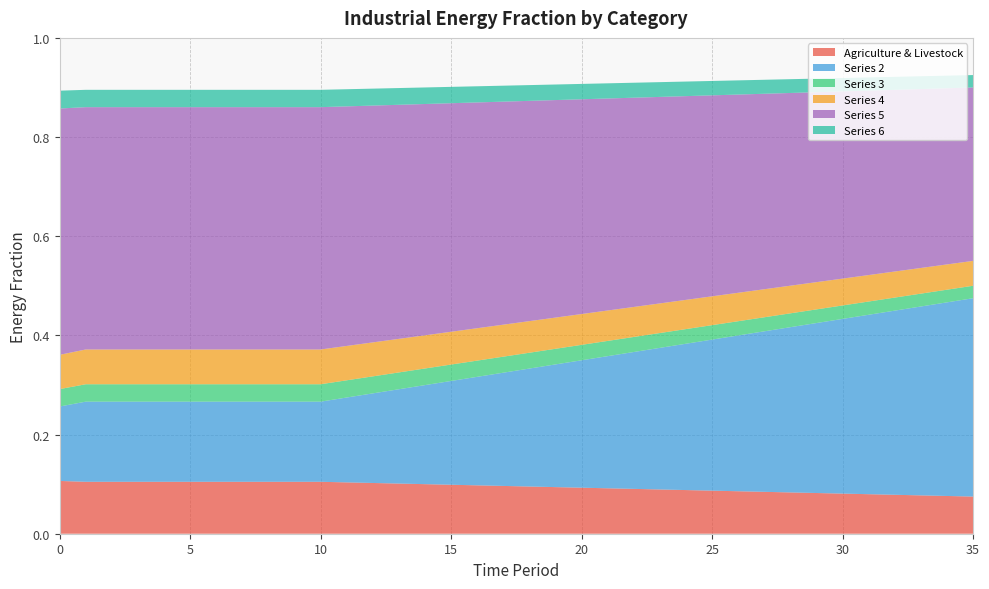

Reading left to right, extract all data points from this chart.

Agriculture & Livestock: 0.1	0.1	0.1	0.1	0.1	0.1	0.1	0.1	0.1	0.1	0.1	0.1	0.1	0.1	0.1	0.1	0.1	0.1	0.1	0.1	0.1	0.1	0.1	0.1	0.1	0.1	0.1	0.1	0.1	0.1	0.1	0.1	0.1	0.1	0.1	0.1
Series 2: 0.2	0.2	0.2	0.2	0.2	0.2	0.2	0.2	0.2	0.2	0.2	0.2	0.2	0.2	0.2	0.2	0.2	0.2	0.2	0.2	0.3	0.3	0.3	0.3	0.3	0.3	0.3	0.3	0.3	0.3	0.4	0.4	0.4	0.4	0.4	0.4
Series 3: 0.0	0.0	0.0	0.0	0.0	0.0	0.0	0.0	0.0	0.0	0.0	0.0	0.0	0.0	0.0	0.0	0.0	0.0	0.0	0.0	0.0	0.0	0.0	0.0	0.0	0.0	0.0	0.0	0.0	0.0	0.0	0.0	0.0	0.0	0.0	0.0
Series 4: 0.1	0.1	0.1	0.1	0.1	0.1	0.1	0.1	0.1	0.1	0.1	0.1	0.1	0.1	0.1	0.1	0.1	0.1	0.1	0.1	0.1	0.1	0.1	0.1	0.1	0.1	0.1	0.1	0.1	0.1	0.1	0.1	0.1	0.1	0.1	0.1
Series 5: 0.5	0.5	0.5	0.5	0.5	0.5	0.5	0.5	0.5	0.5	0.5	0.5	0.5	0.5	0.5	0.5	0.5	0.4	0.4	0.4	0.4	0.4	0.4	0.4	0.4	0.4	0.4	0.4	0.4	0.4	0.4	0.4	0.4	0.4	0.4	0.3
Series 6: 0.0	0.0	0.0	0.0	0.0	0.0	0.0	0.0	0.0	0.0	0.0	0.0	0.0	0.0	0.0	0.0	0.0	0.0	0.0	0.0	0.0	0.0	0.0	0.0	0.0	0.0	0.0	0.0	0.0	0.0	0.0	0.0	0.0	0.0	0.0	0.0